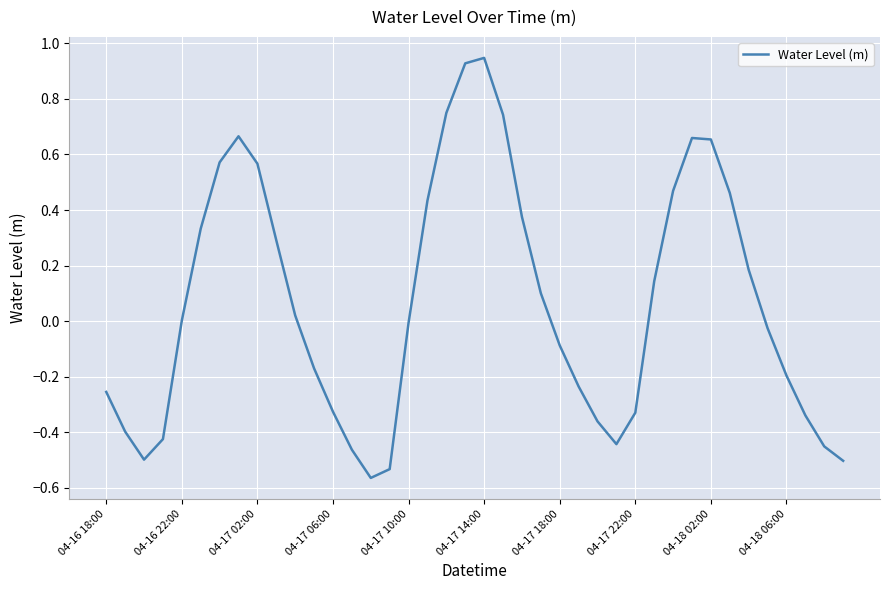

What is the difference between the maximum and minimum values?

1.5